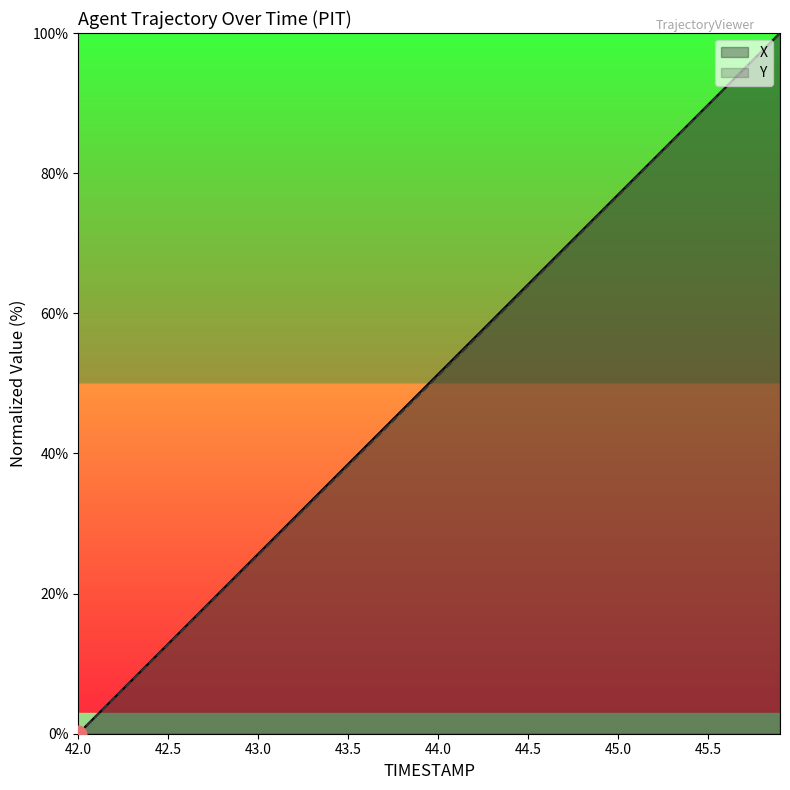

Does the chart have visible grid lines?

No